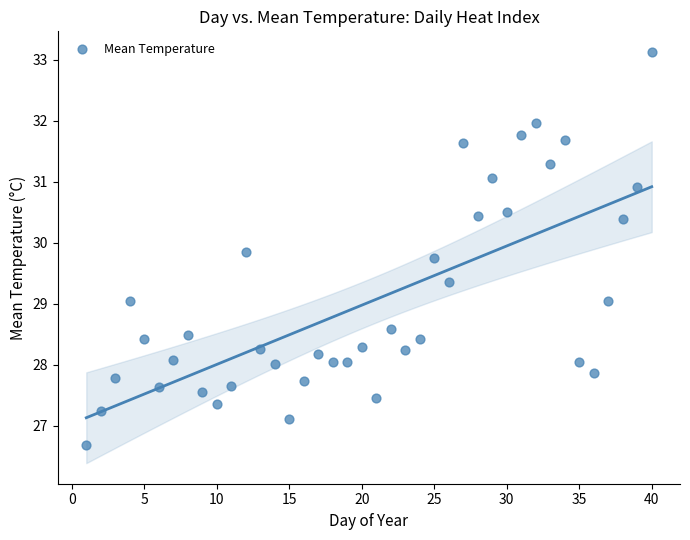

What is the range of X values (max minus min)?

39.0